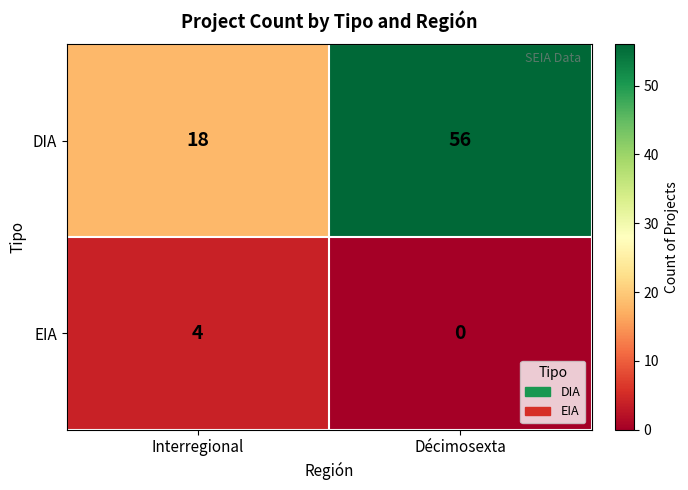

Rank the categories by DIA value from highest to lowest.

Décimosexta, Interregional